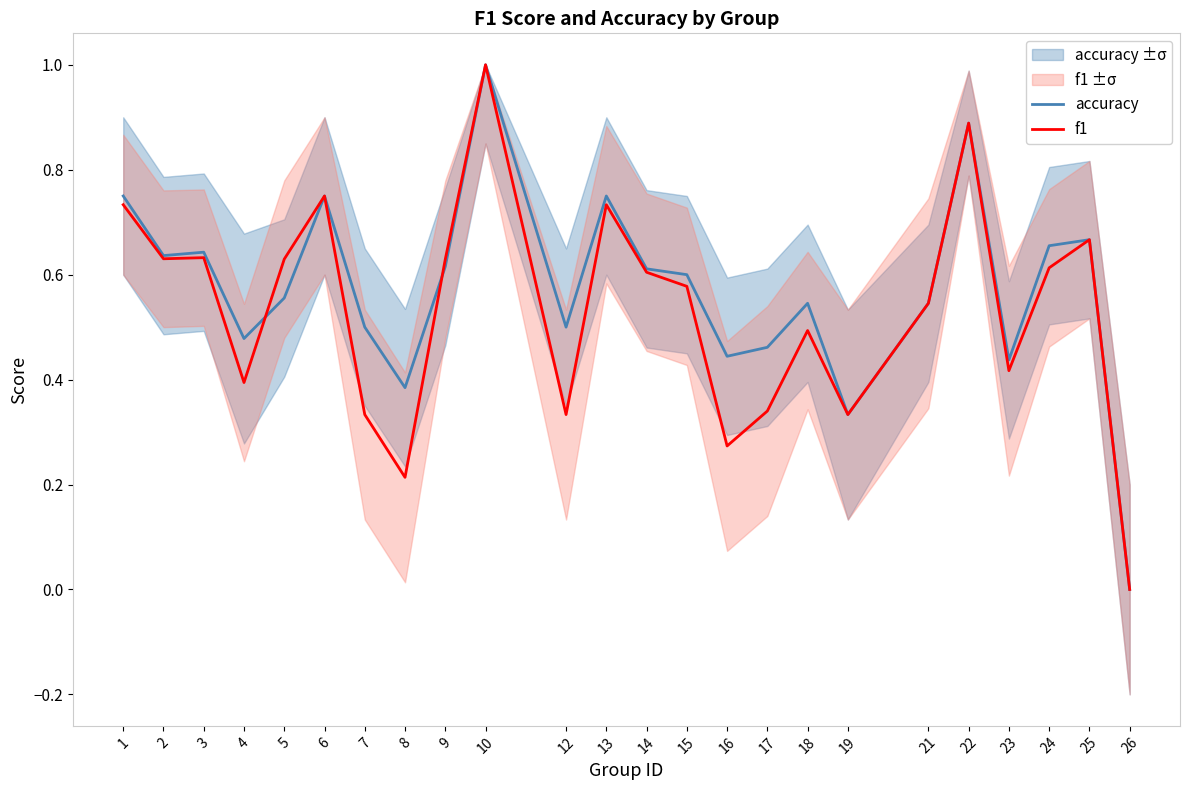

How many interior local valleys does the accuracy series have?

7